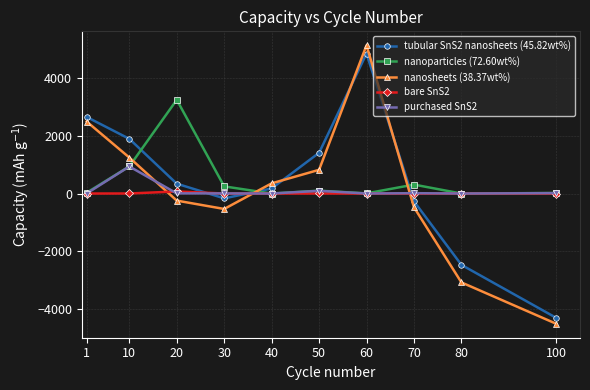

After their last crossing, which series has the higher values: purchased SnS2 or nanosheets (38.37wt%)?

purchased SnS2